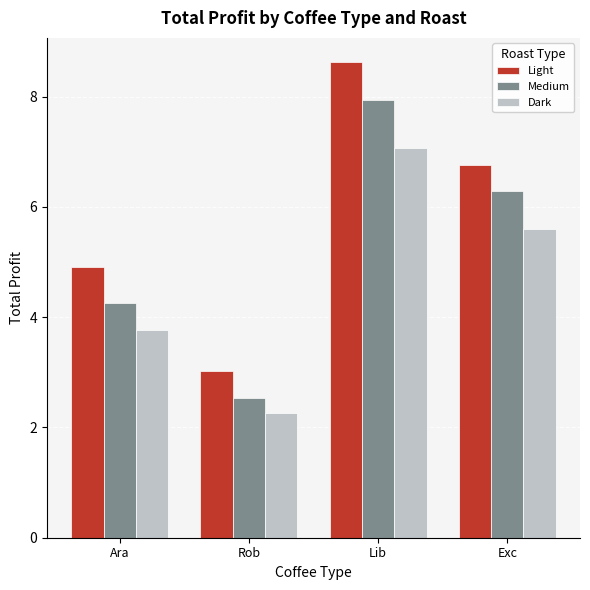

What is the difference between the highest and lowest values at Exc?

1.2